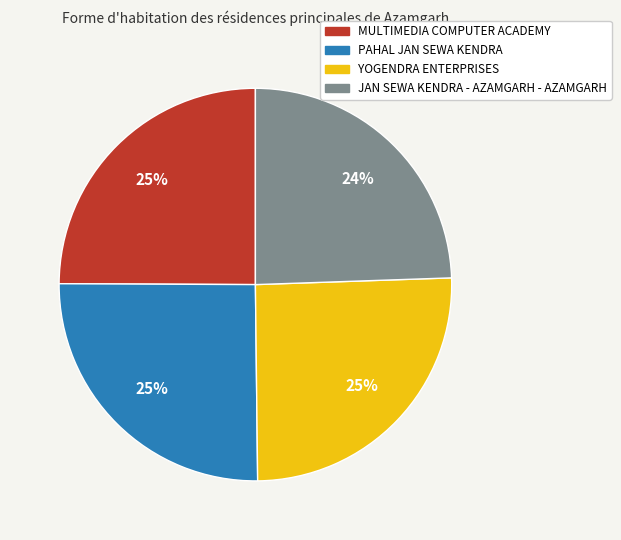

To the nearest percent, what is the difference between the largest and smallest slice percentages?

1%